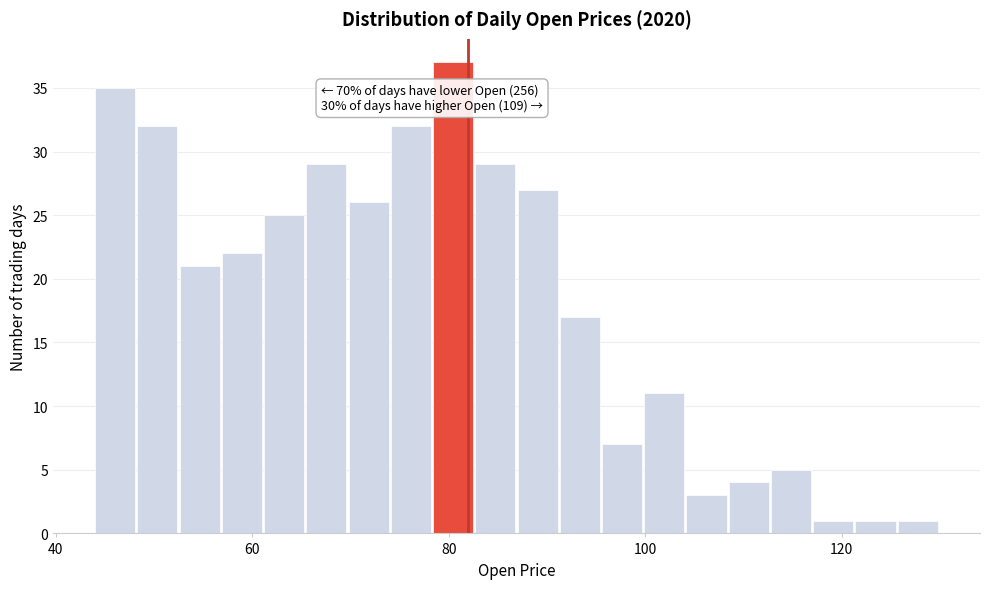

Read against the x-axis, roughly where is the centre of the tallest bar?

80